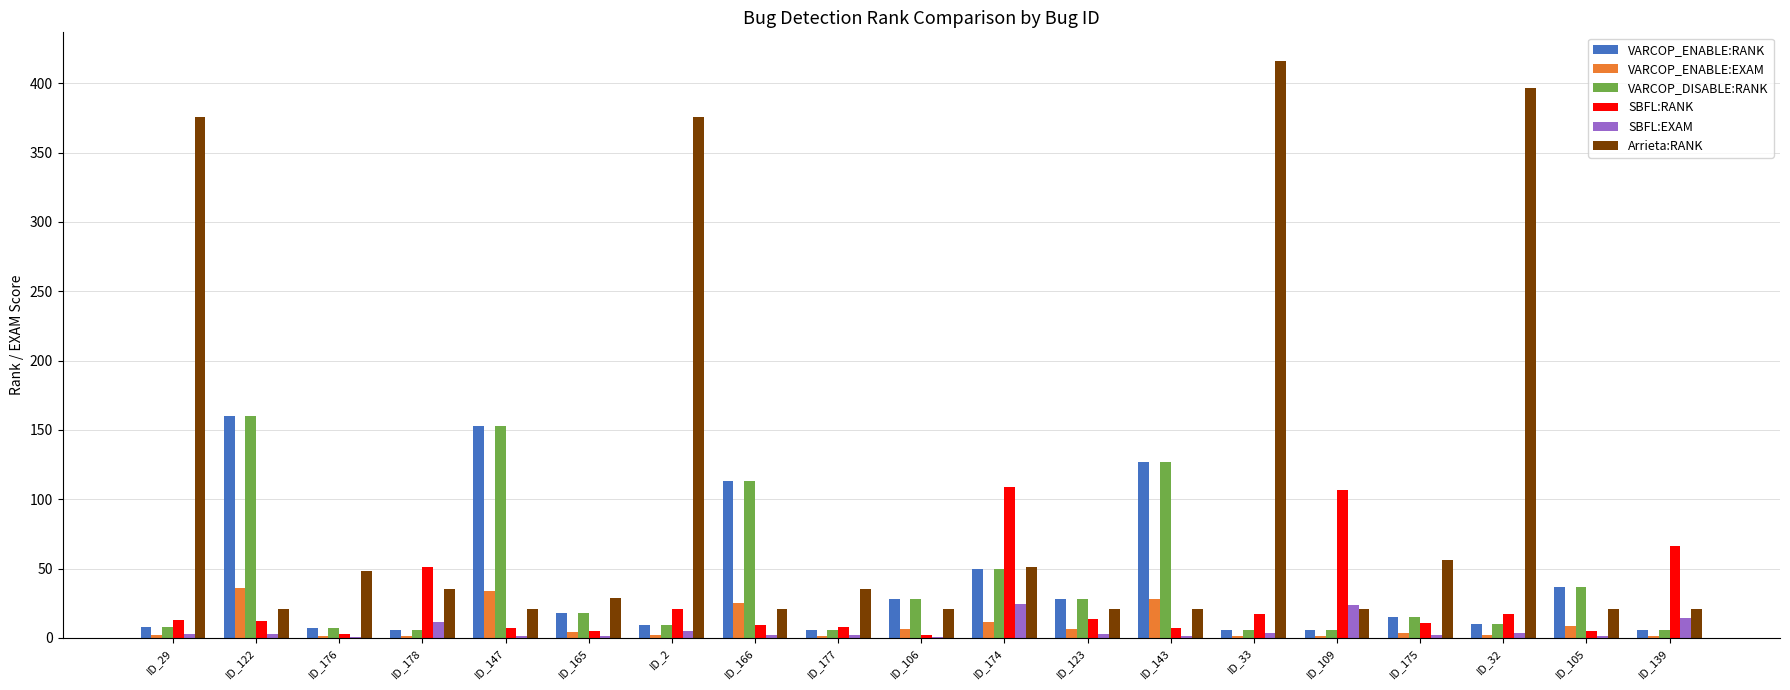

Which series has the largest total across all categories?

Arrieta:RANK